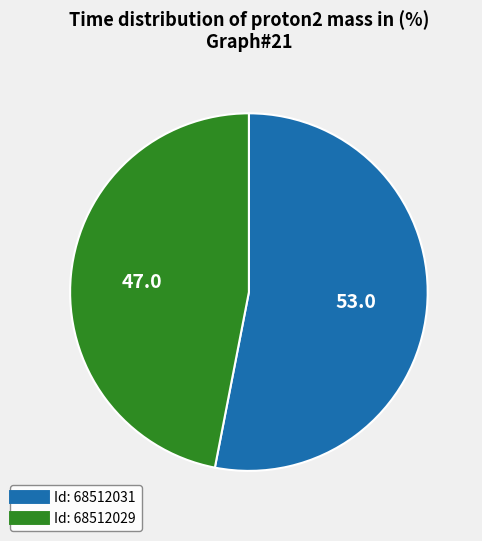

How many slices are in this pie chart?

2